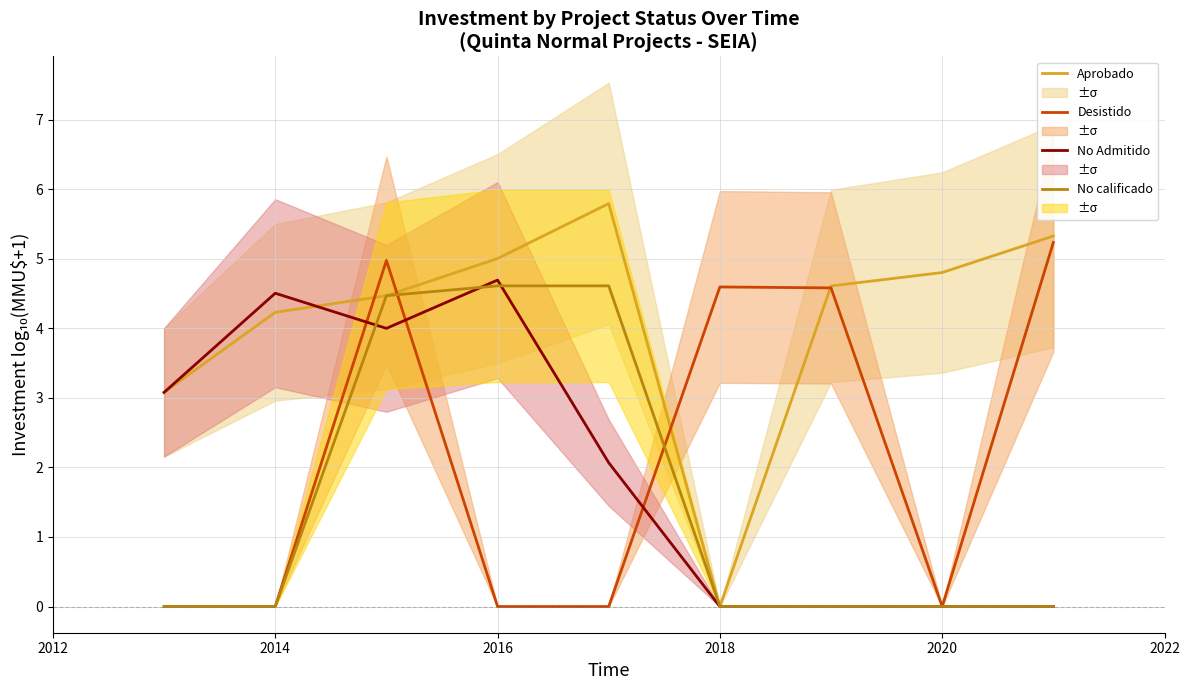

What are all the series names shown in the legend?

Aprobado, Desistido, No Admitido, No calificado